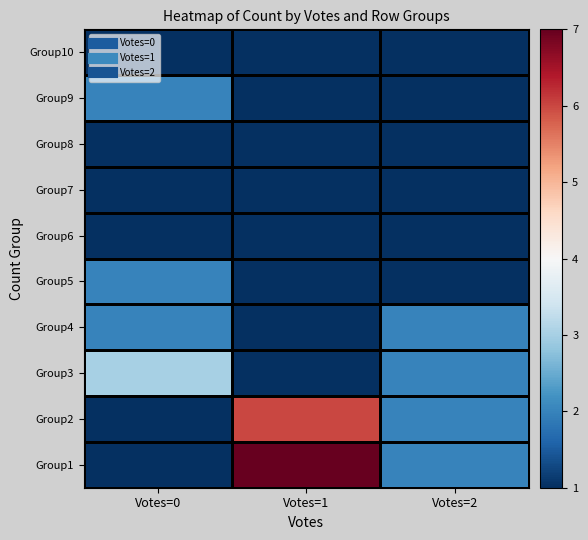

What is the maximum value shown in the chart?

7